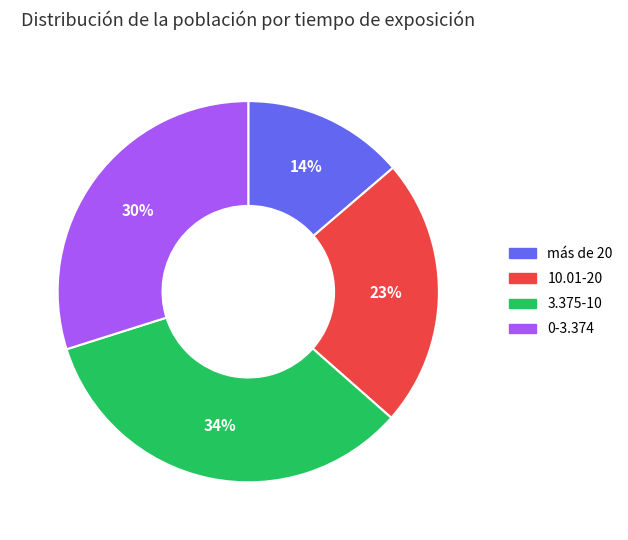

Approximately how many times larger is the value at 0-3.374 compared to 10.01-20?

1.3